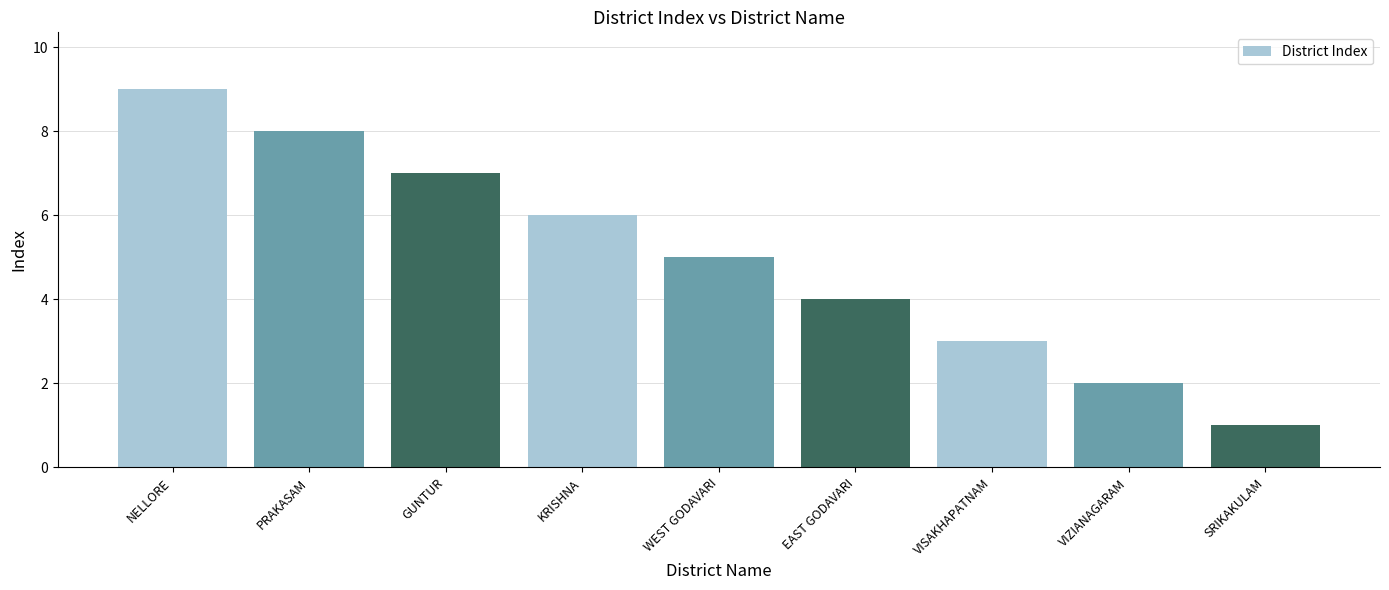

Reading left to right, what are all the values shown in this chart?

9	8	7	6	5	4	3	2	1